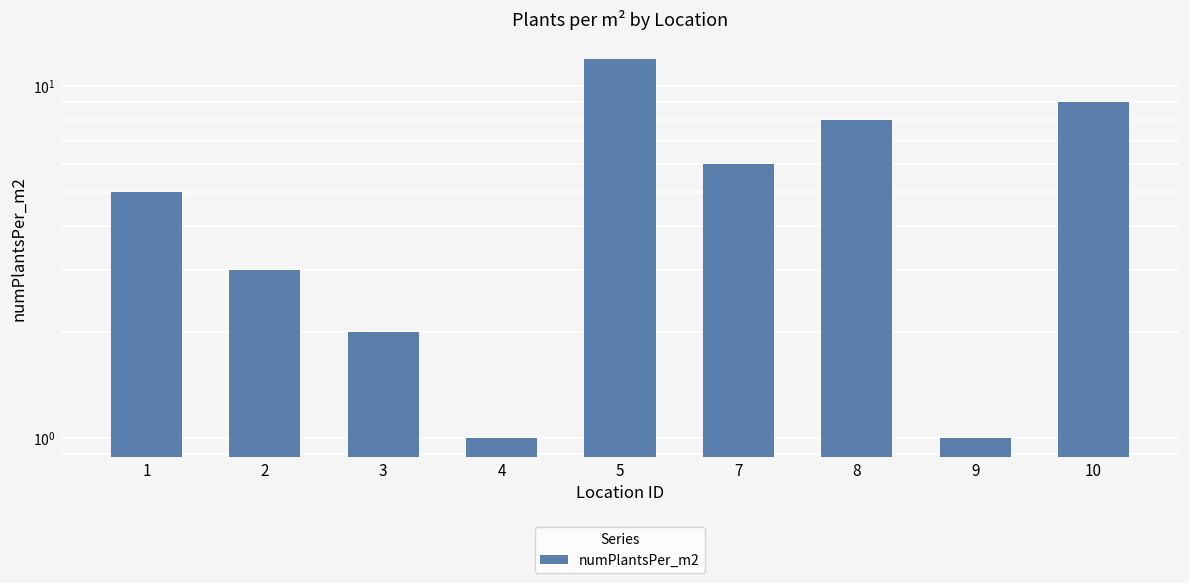

At which category does the chart reach its peak across all series?

5